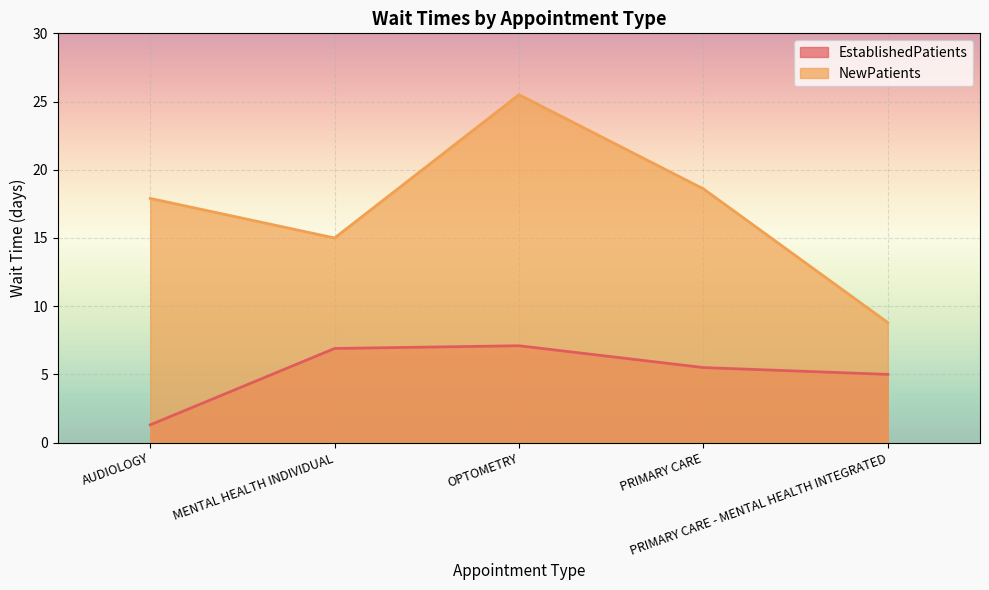

What is the difference between the maximum and minimum values in the NewPatients series?

16.7